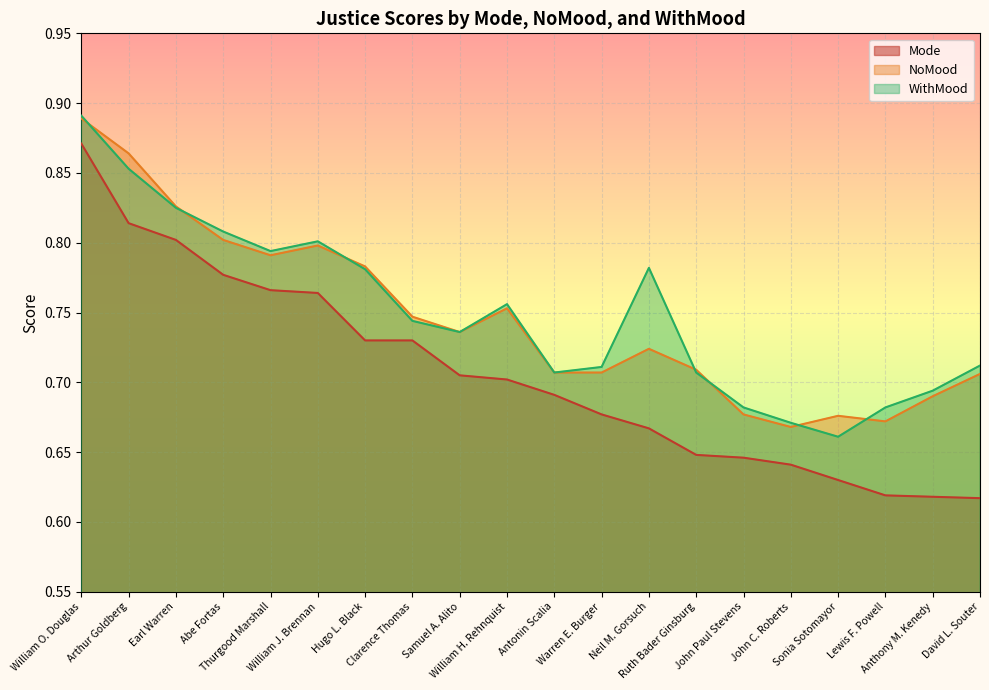

What is the difference between the maximum and minimum values in the NoMood series?

0.2